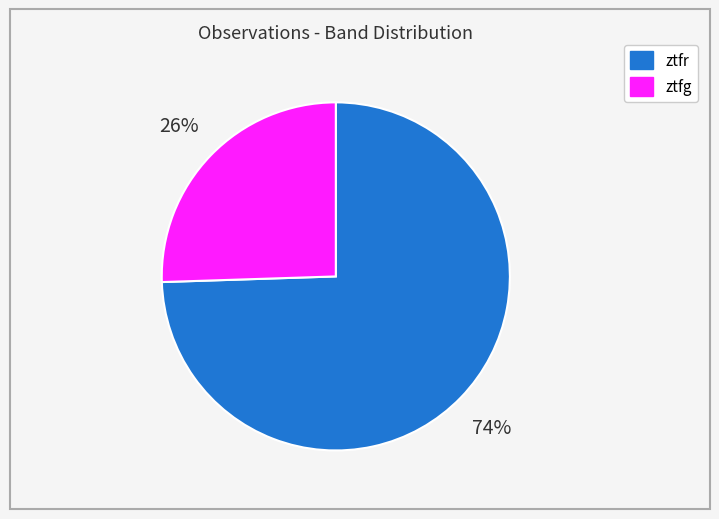

Is it true that ztfg is 38% of the pie?

False